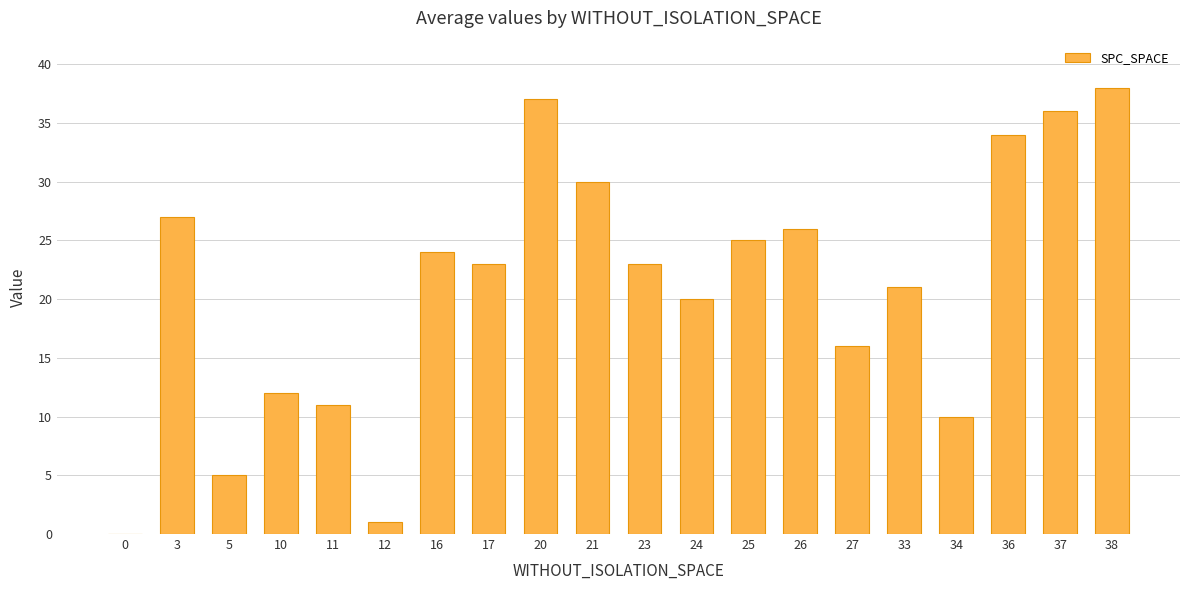

Reading left to right, list all the values displayed in this chart.

0=0	3=27	5=5	10=12	11=11	12=1	16=24	17=23	20=37	21=30	23=23	24=20	25=25	26=26	27=16	33=21	34=10	36=34	37=36	38=38